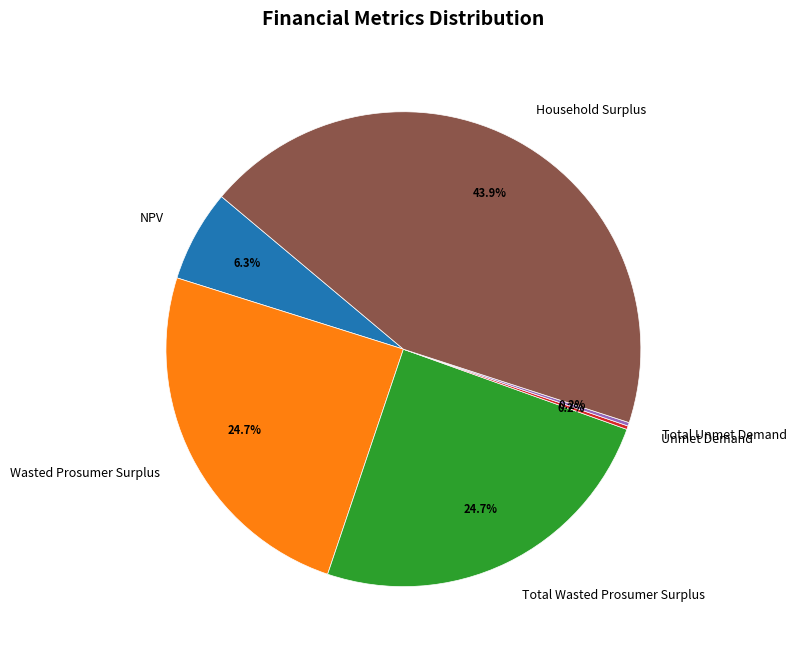

To the nearest percent, what is the average slice percentage?

17%